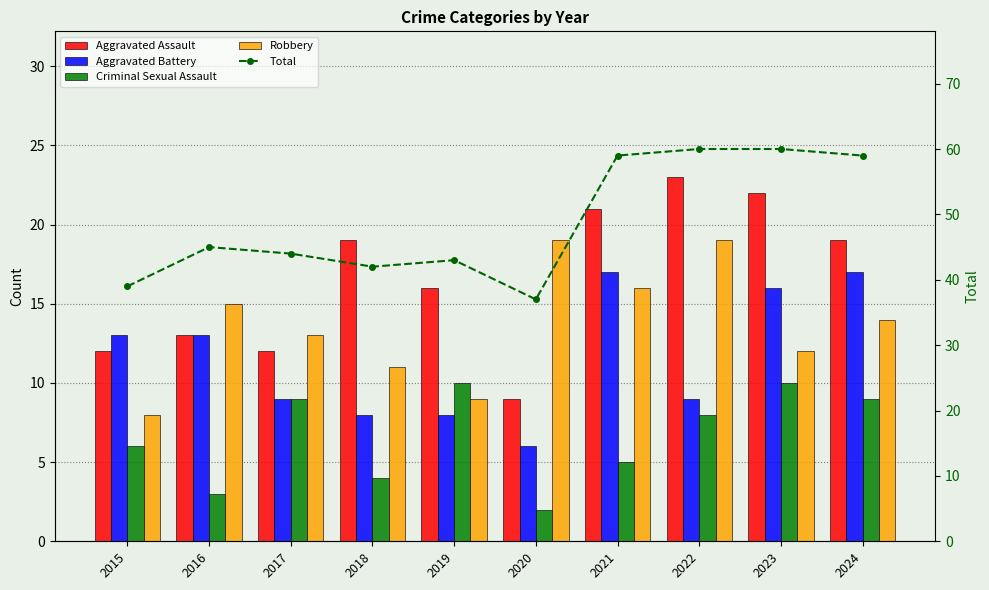

Reading right to left, list all the values displayed in this chart.

Aggravated Assault: 2024=19	2023=22	2022=23	2021=21	2020=9	2019=16	2018=19	2017=12	2016=13	2015=12
Aggravated Battery: 2024=17	2023=16	2022=9	2021=17	2020=6	2019=8	2018=8	2017=9	2016=13	2015=13
Criminal Sexual Assault: 2024=9	2023=10	2022=8	2021=5	2020=2	2019=10	2018=4	2017=9	2016=3	2015=6
Robbery: 2024=14	2023=12	2022=19	2021=16	2020=19	2019=9	2018=11	2017=13	2016=15	2015=8
Total: 2024=59	2023=60	2022=60	2021=59	2020=37	2019=43	2018=42	2017=44	2016=45	2015=39